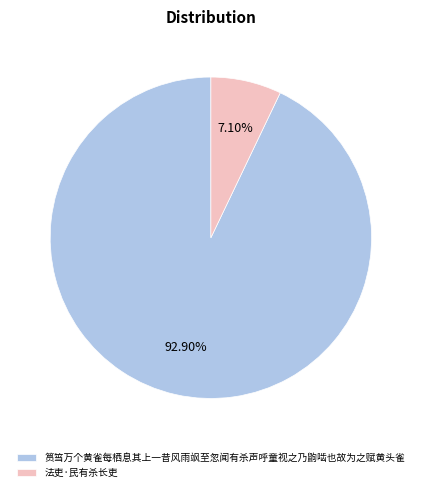

To the nearest percent, what is the average slice percentage?

50%